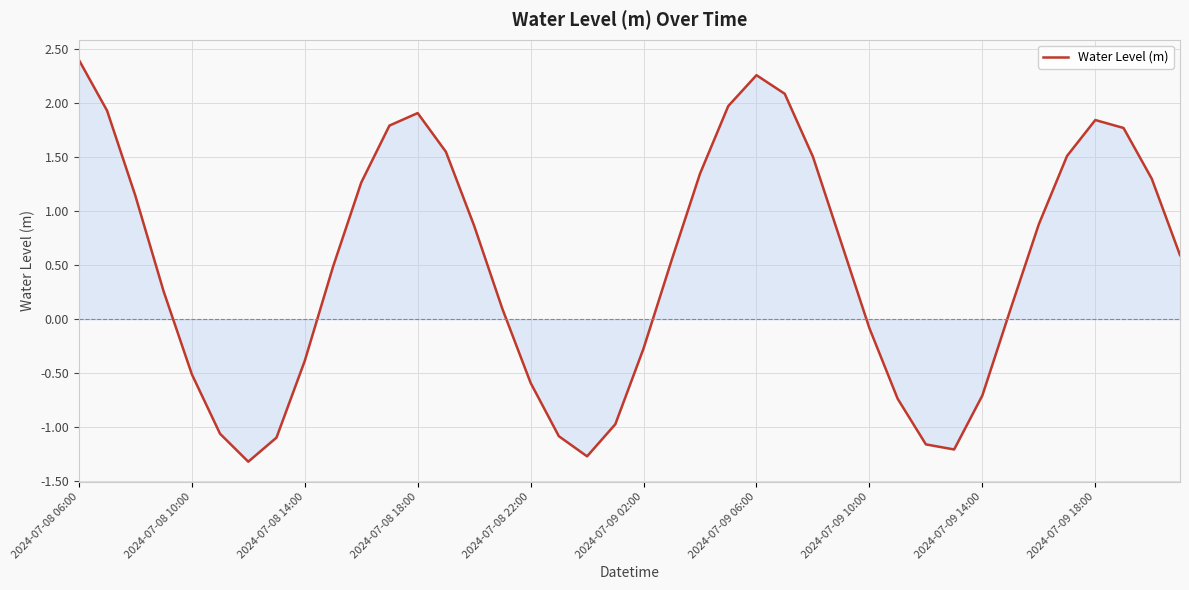

What is the difference between the maximum and minimum values?

3.7